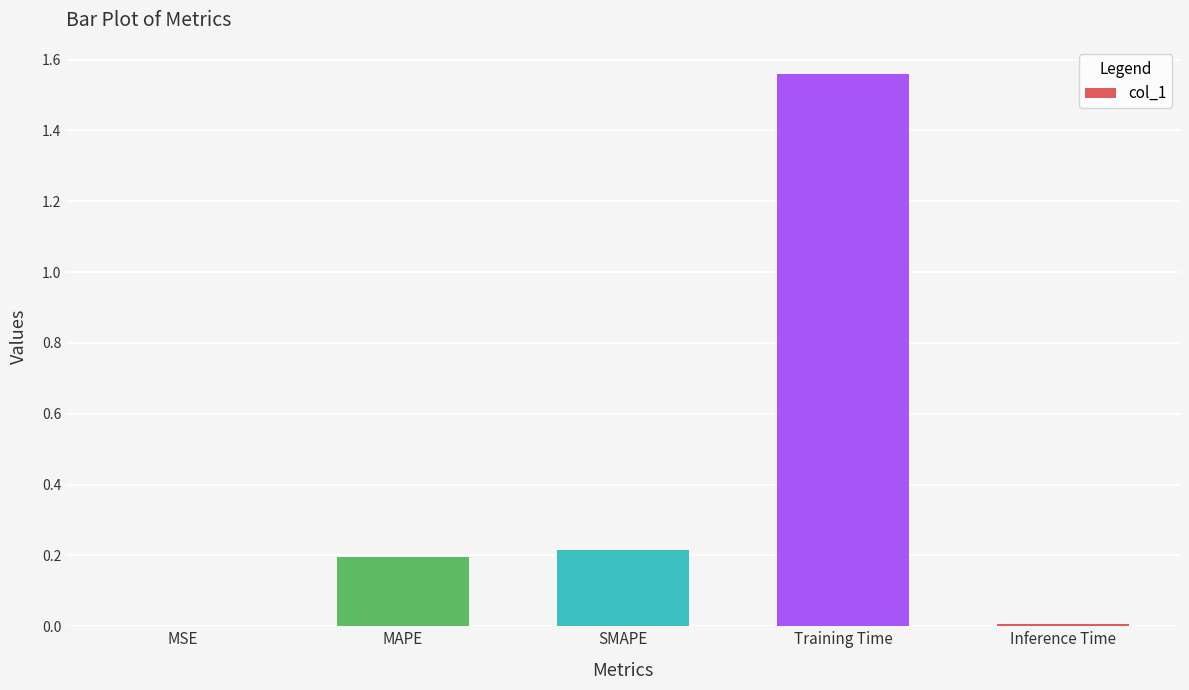

Is it true that the value at MSE is 0.0?

True